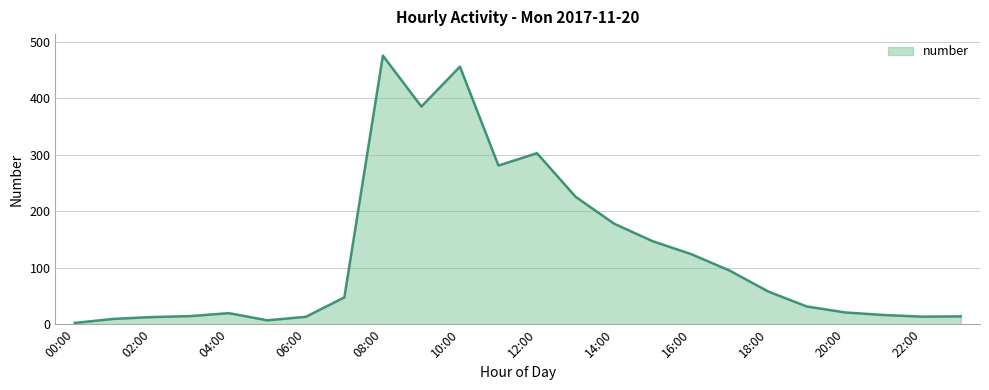

What is the difference between the second highest and minimum values?

453.5